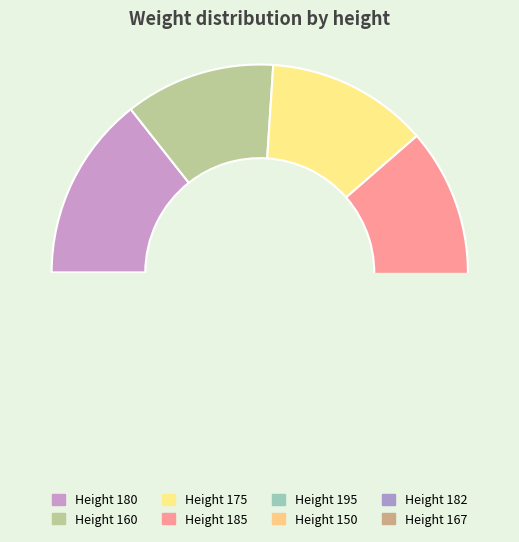

How much of the chart is everything except 195?

82.0%